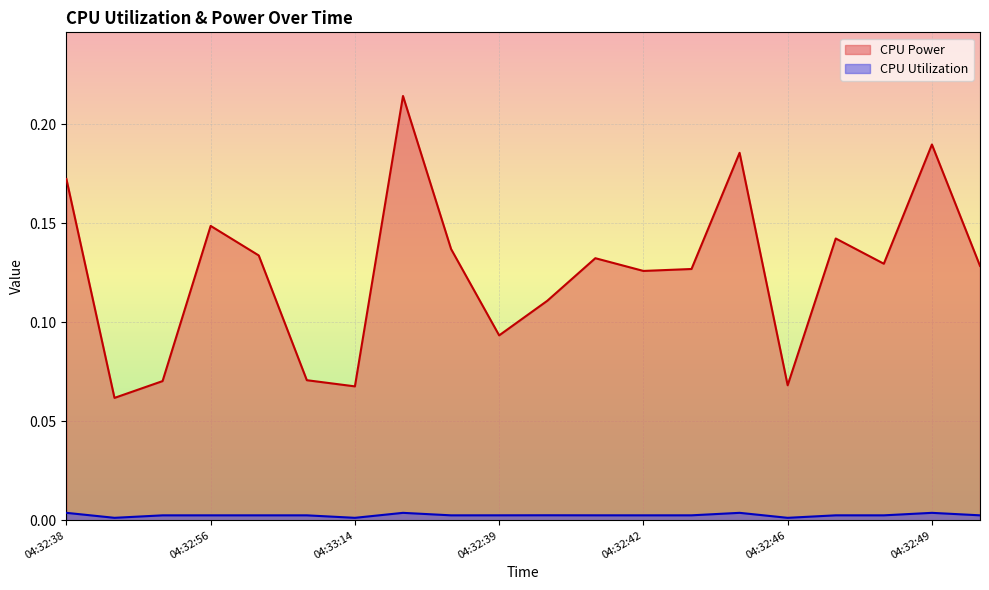

Rank the series by their average value, from highest to lowest.

CPU Power, CPU Utilization